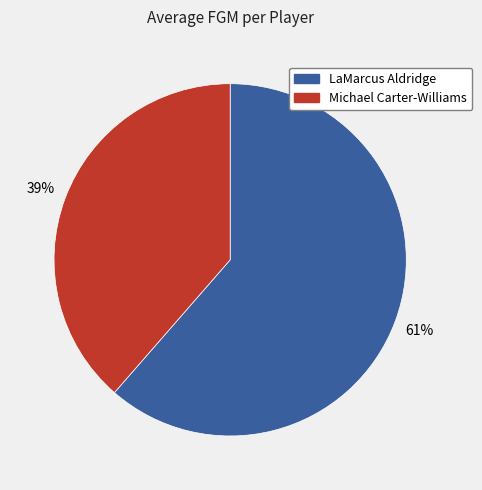

Which category has the smallest portion of the pie?

Michael Carter-Williams